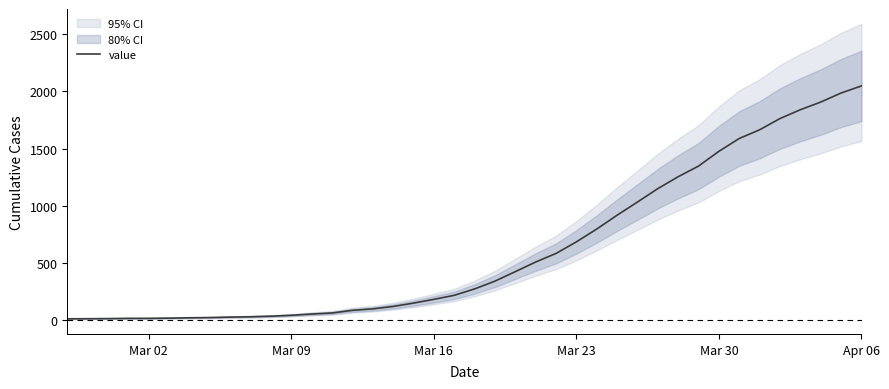

At which label does value reach its peak?

Apr 06